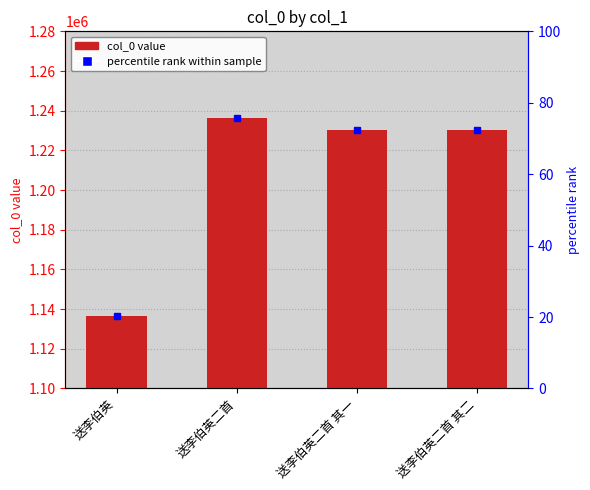

Which label corresponds to the smallest value in the chart?

送李伯英